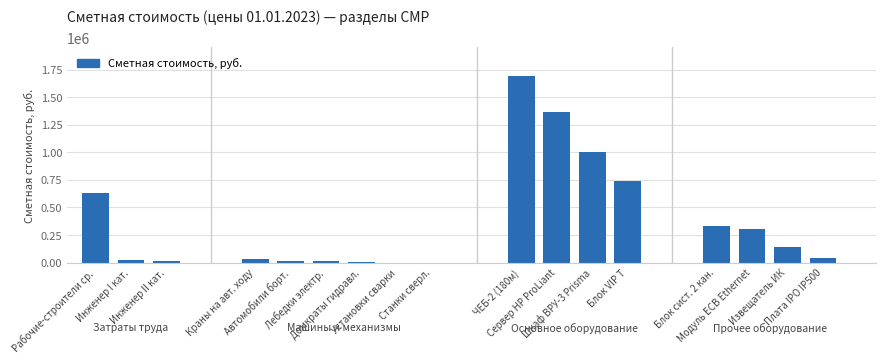

What is the greatest value displayed?

1697259.3